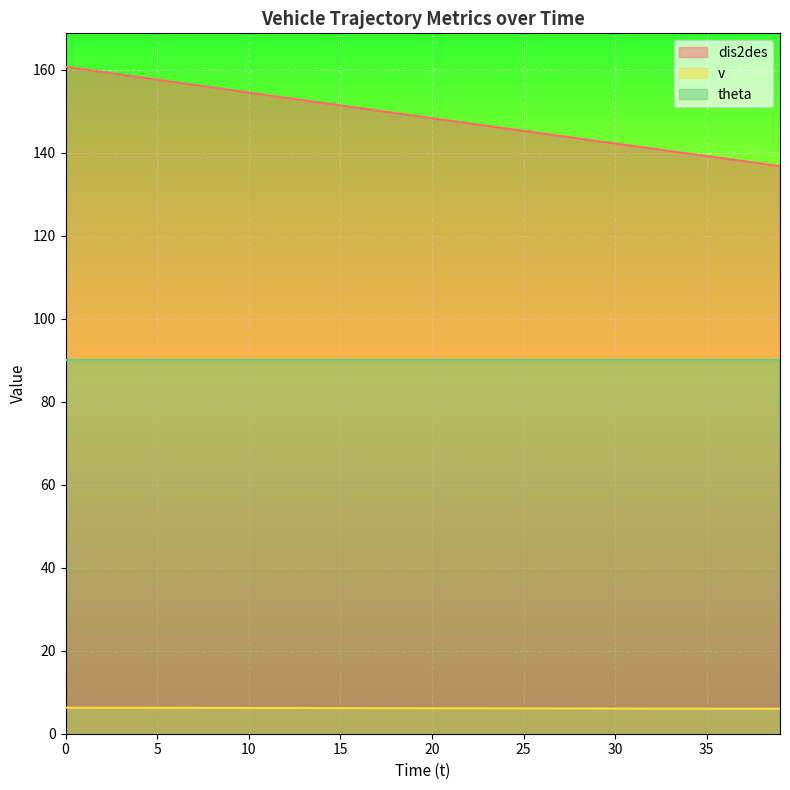

Which has a higher value, 18 or 37?

18